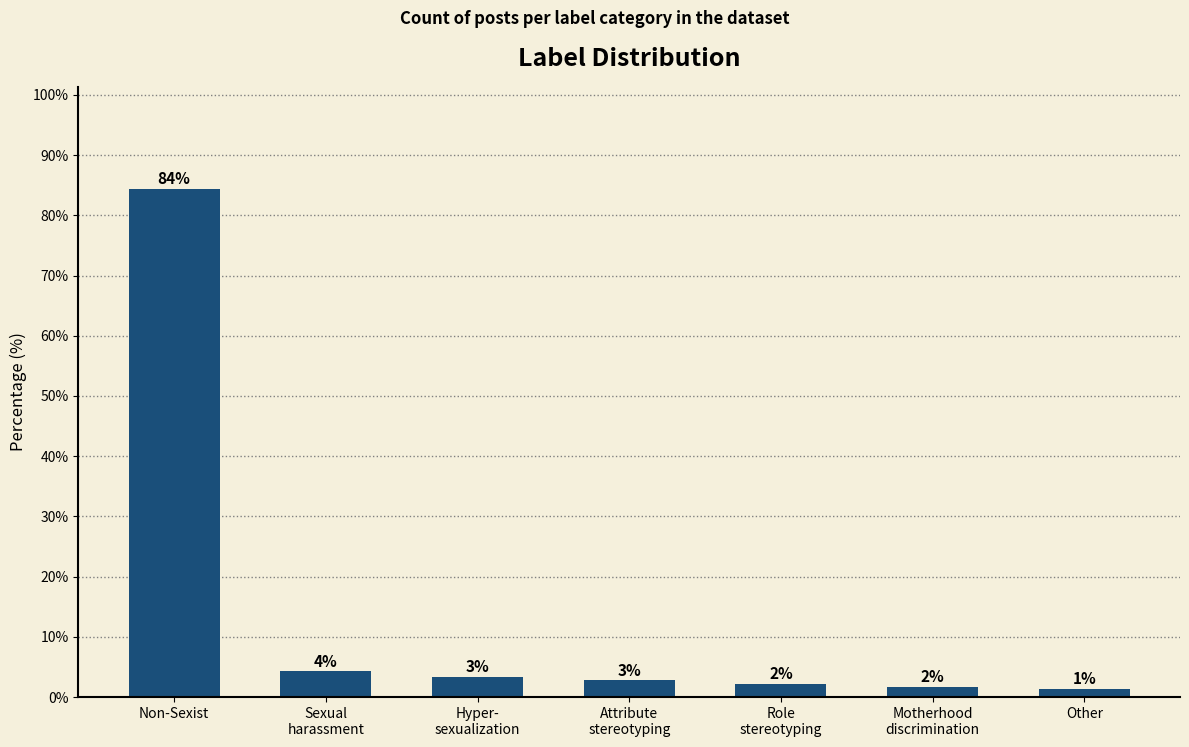

What is the difference between the maximum and minimum values?

83.1